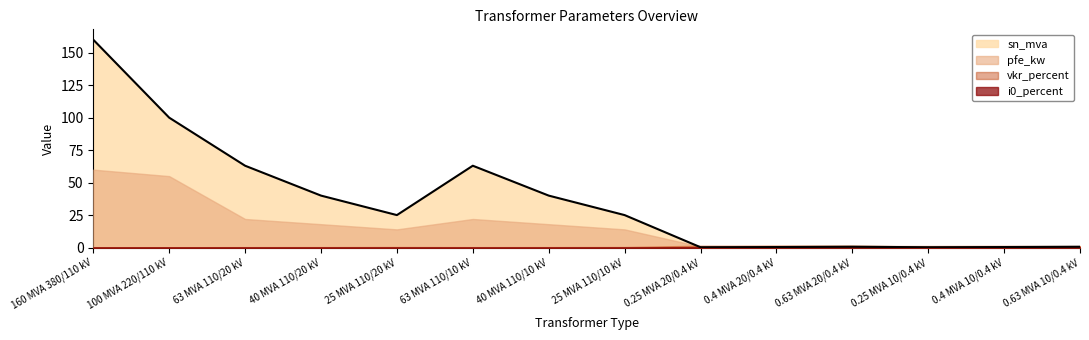

At how many categories does at least one series exceed 63?

2